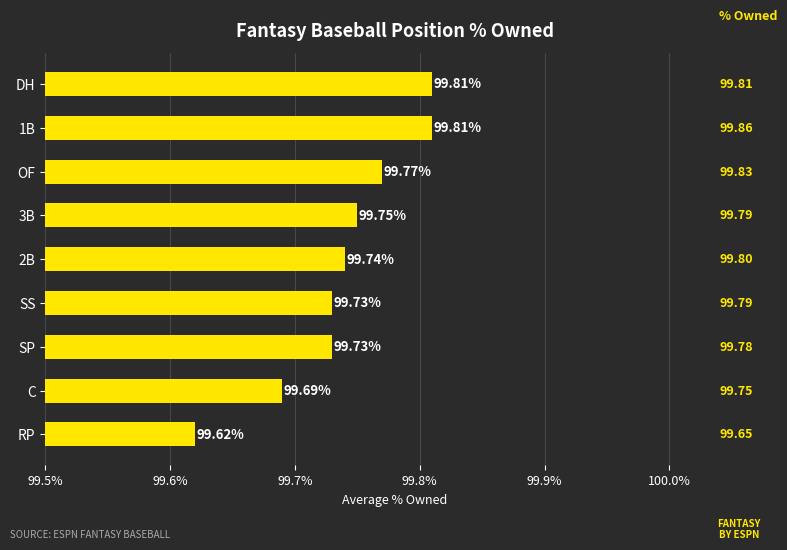

Does the chart contain stacked bars?

No